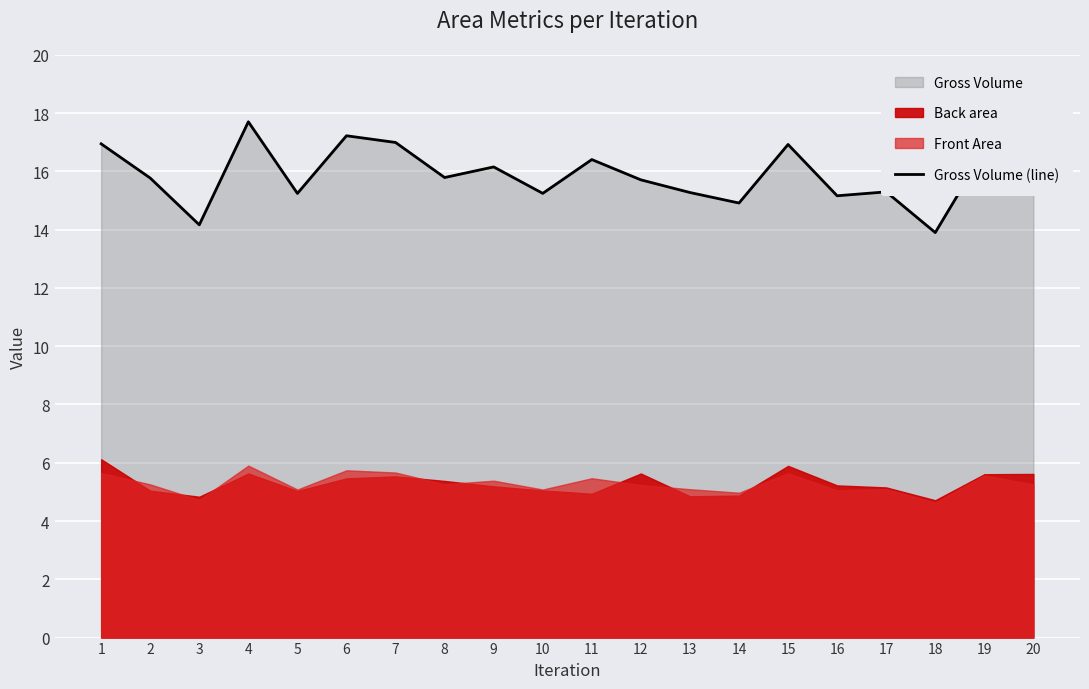

At which category does the chart reach its minimum across all series?

18